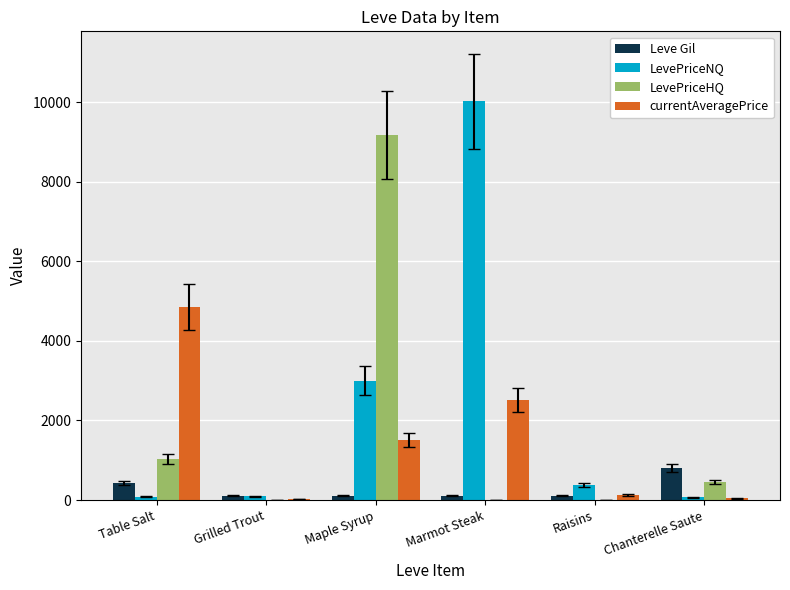

Which category has the highest value across all series?

Marmot Steak